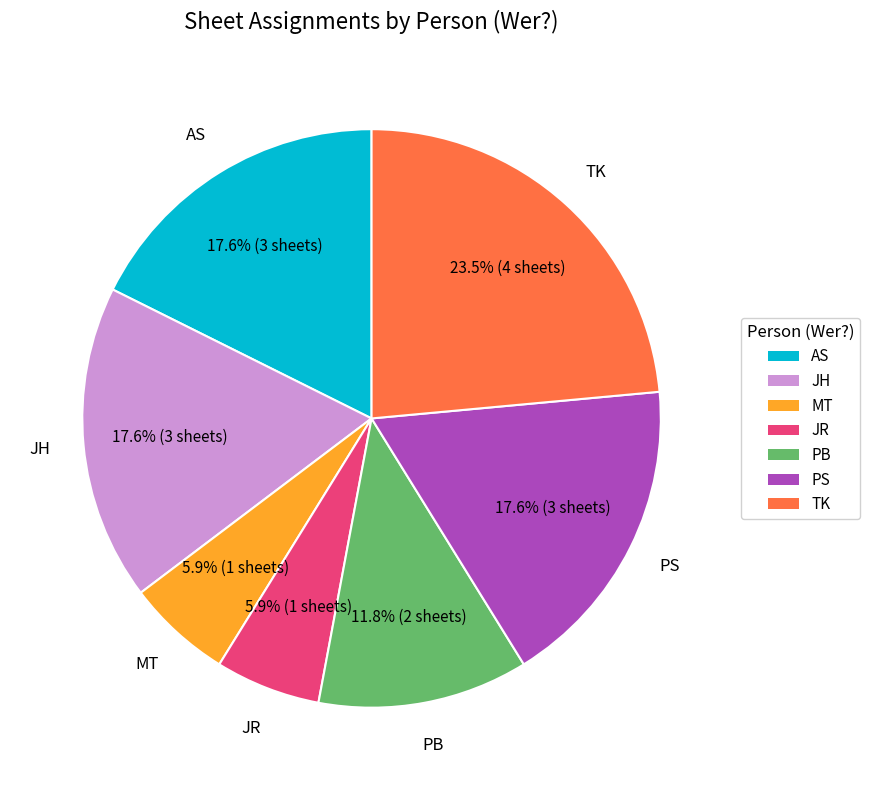

Combined, do TK and JR account for over 50%?

No